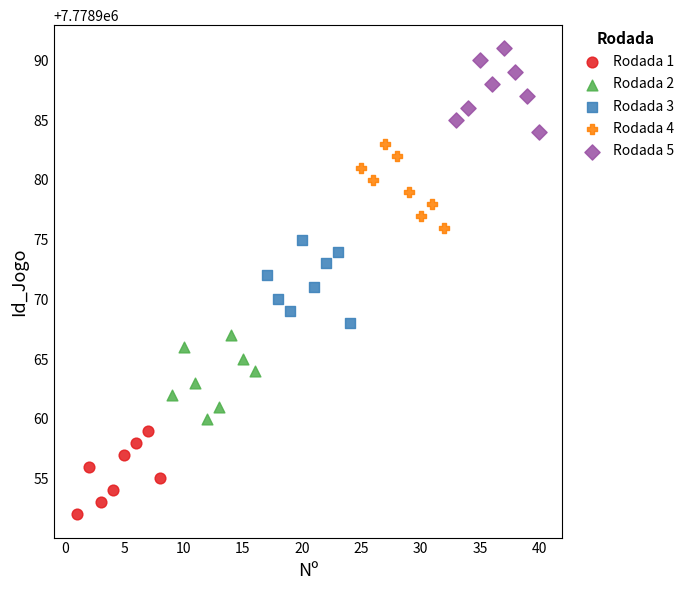

Which series reaches the maximum Y coordinate?

Rodada 5